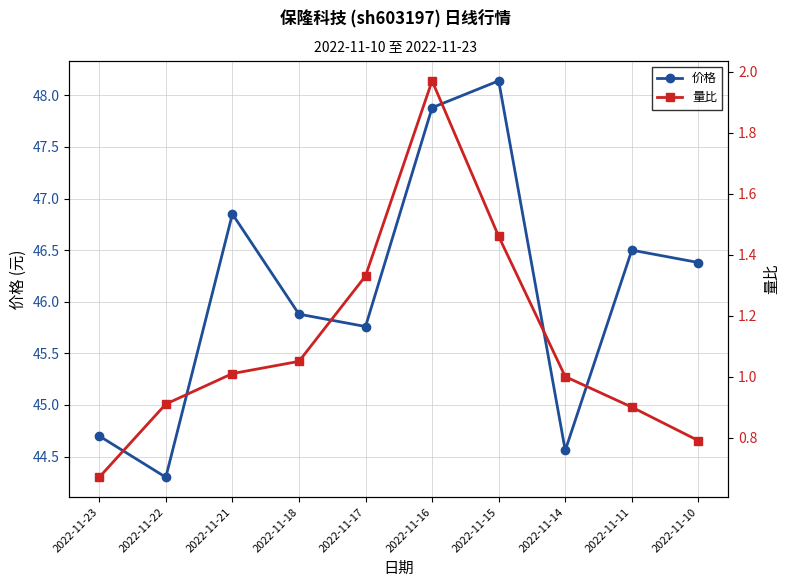

What is the sum of all 价格 values?

460.9